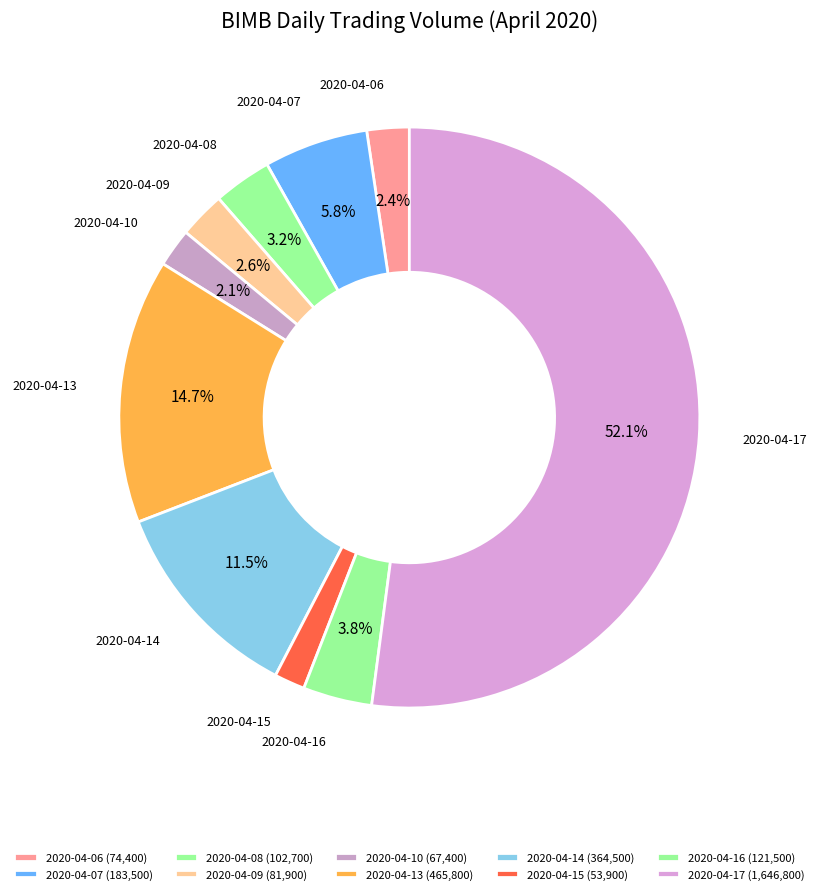

Approximately how many times larger is the value at 2020-04-15 compared to 2020-04-10?

0.8